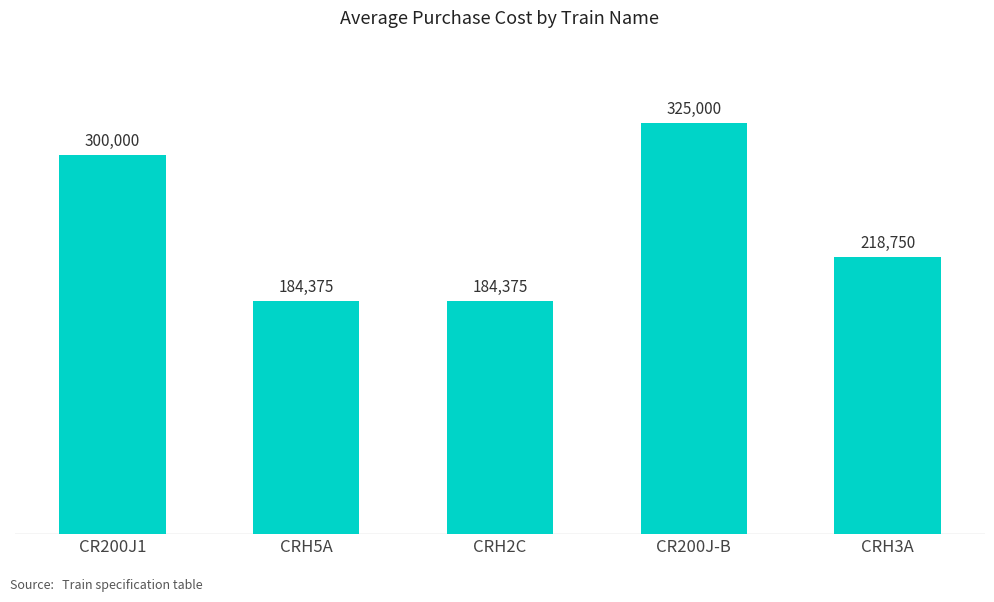

How many categories are shown in the chart?

5